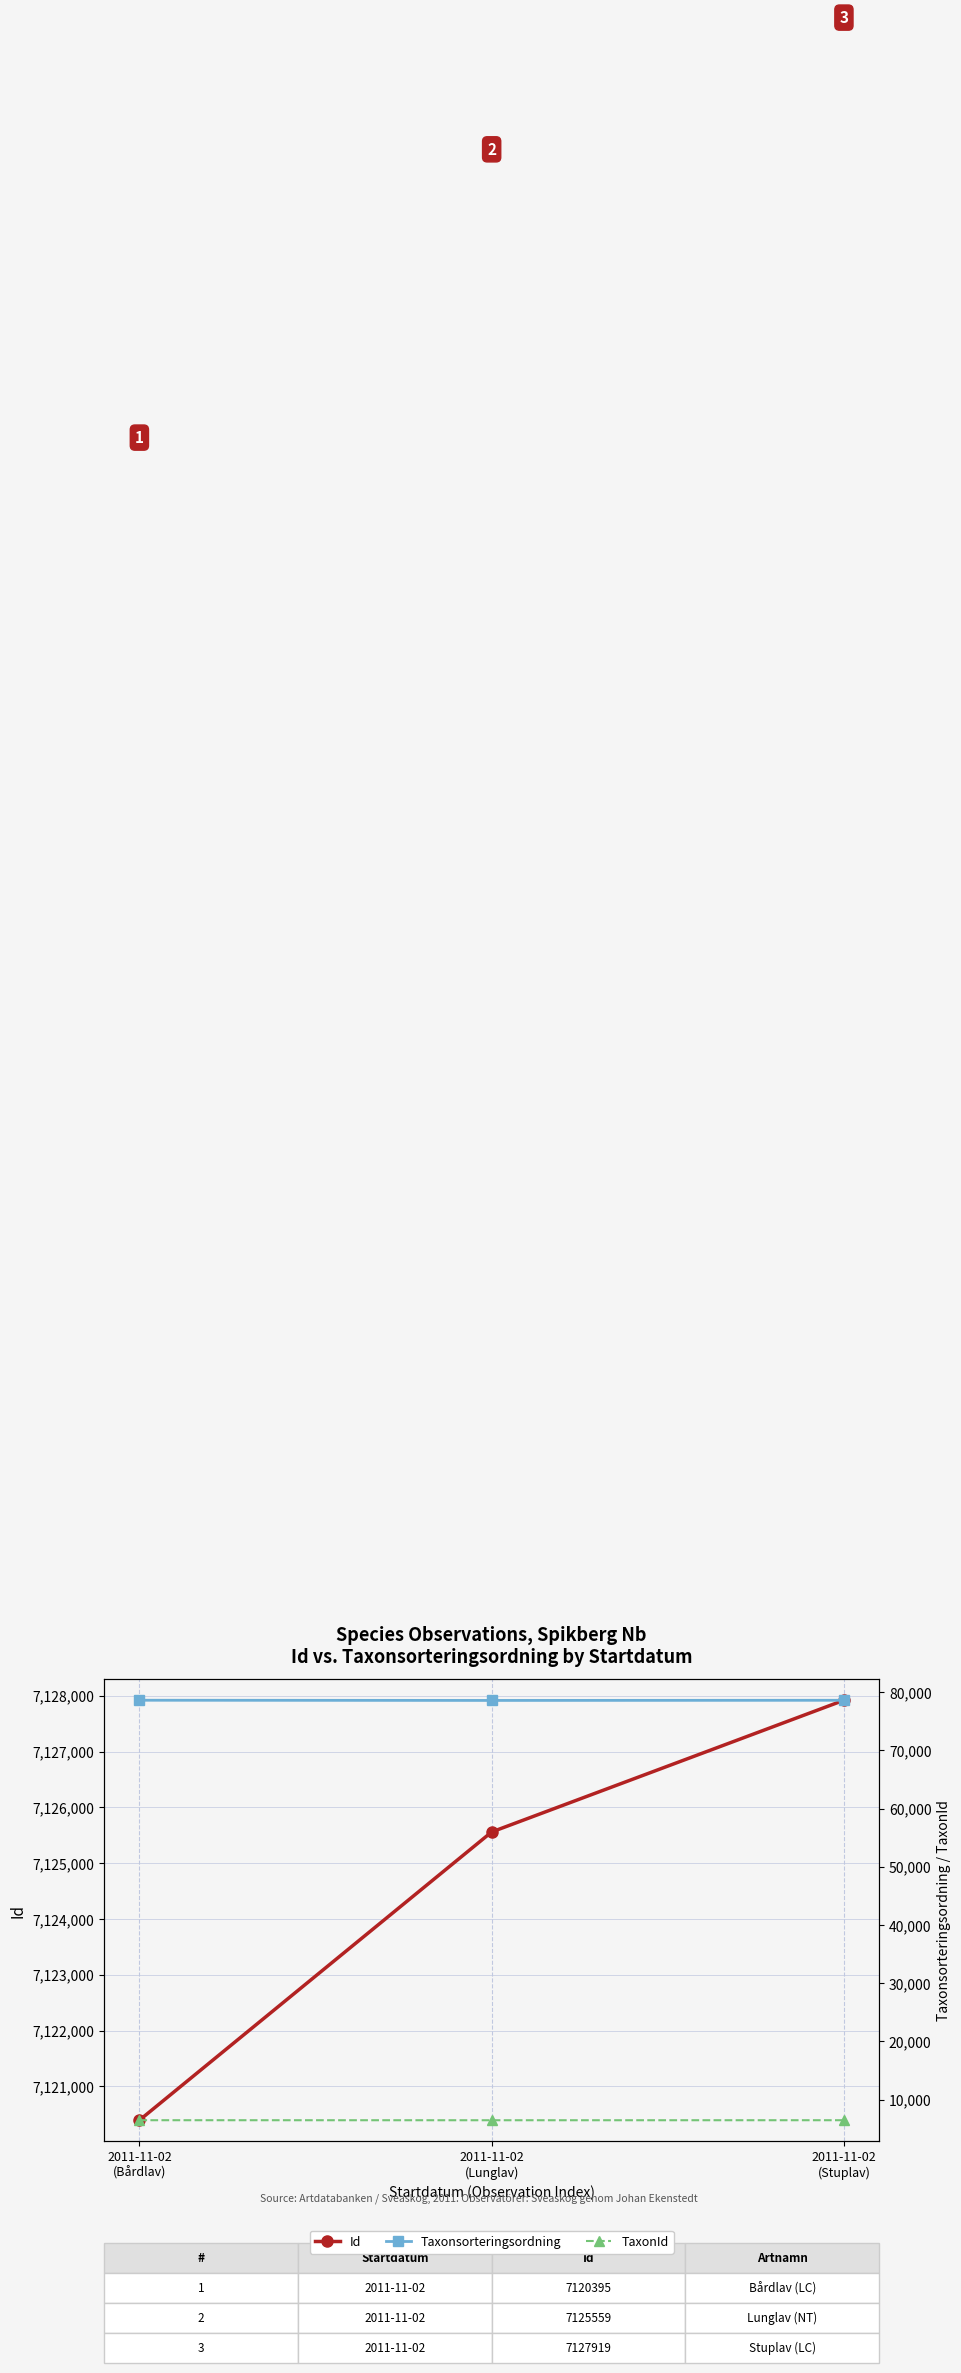

How many values in the Taxonsorteringsordning series exceed 78596?

1